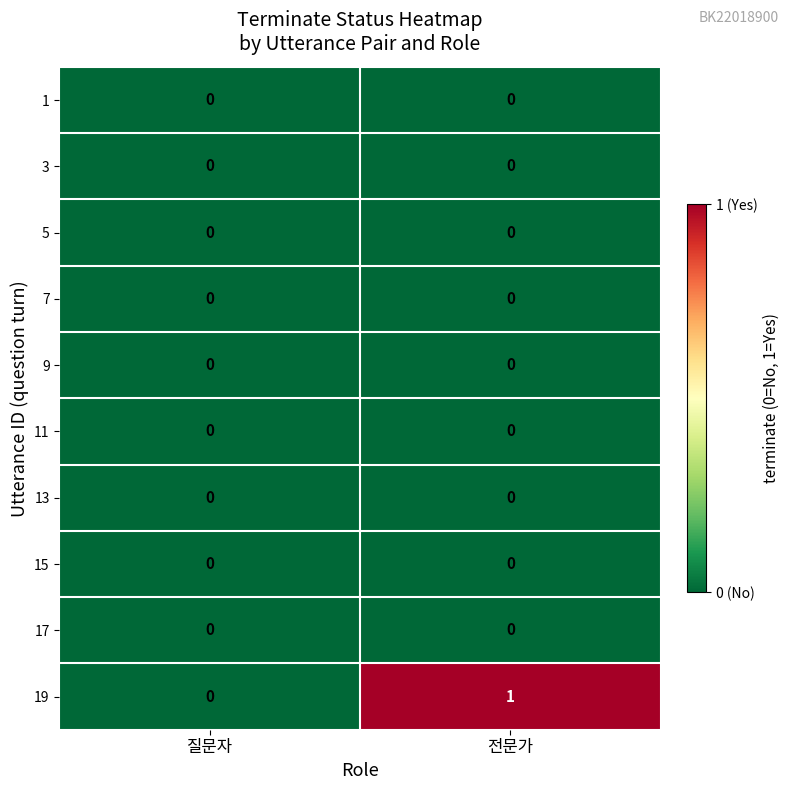

Reading right to left, what are all the values shown in this chart?

1: 0	0
3: 0	0
5: 0	0
7: 0	0
9: 0	0
11: 0	0
13: 0	0
15: 0	0
17: 0	0
19: 1	0